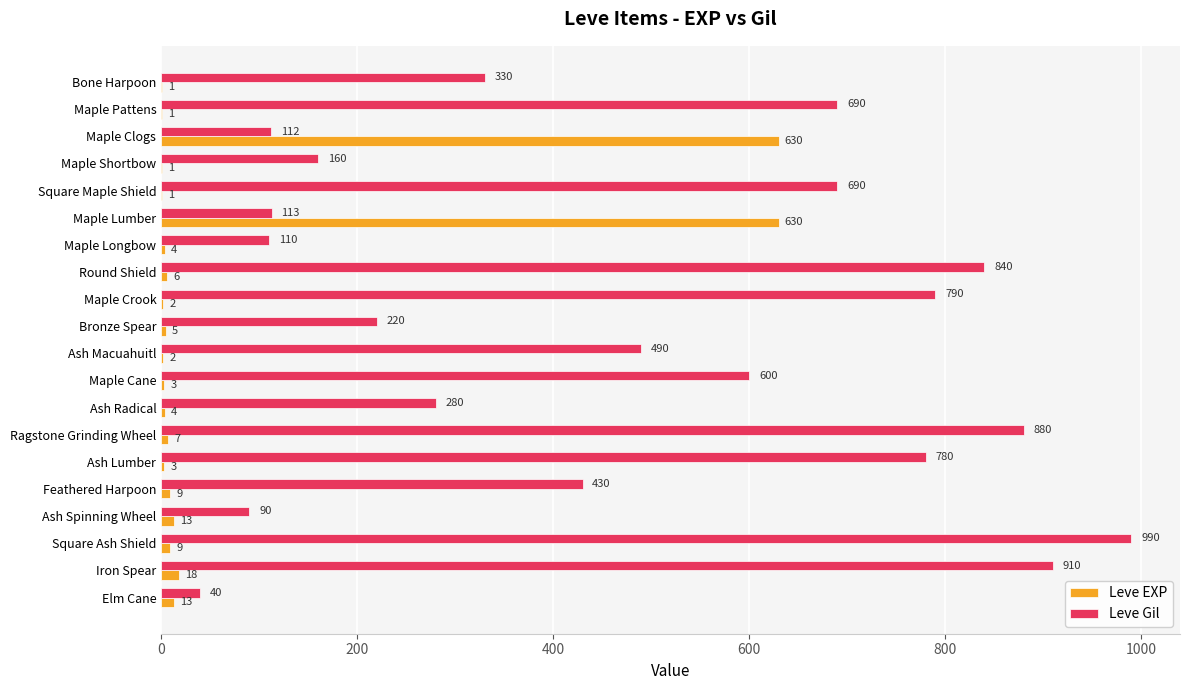

What is the sum of the Leve Gil values at Maple Clogs and Maple Cane?

712